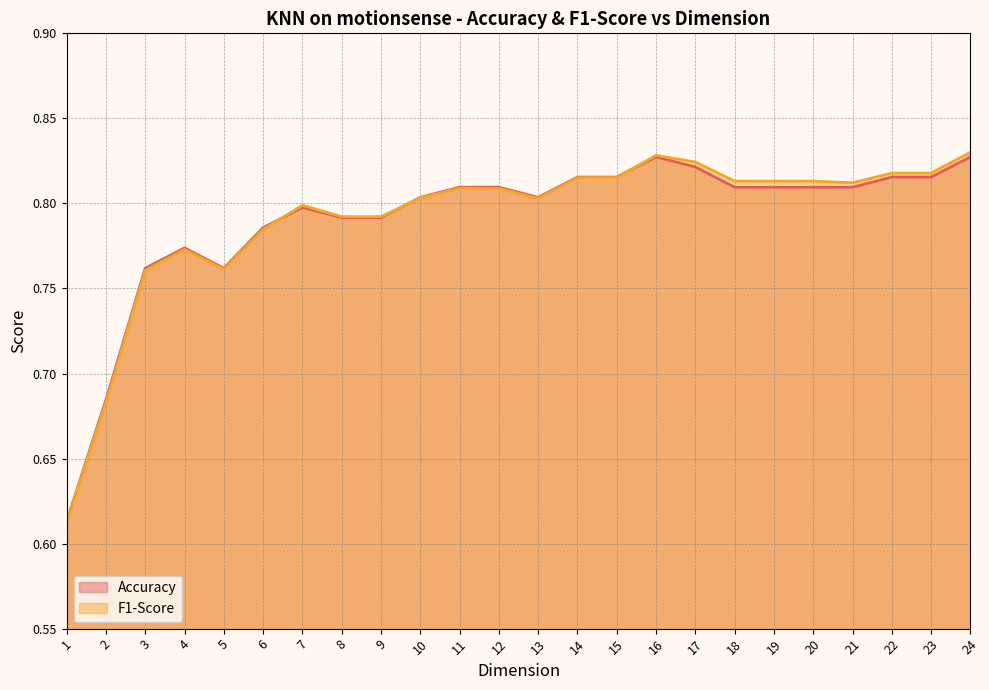

Is the value of Accuracy at 8 greater than the value of F1-Score at 13?

No